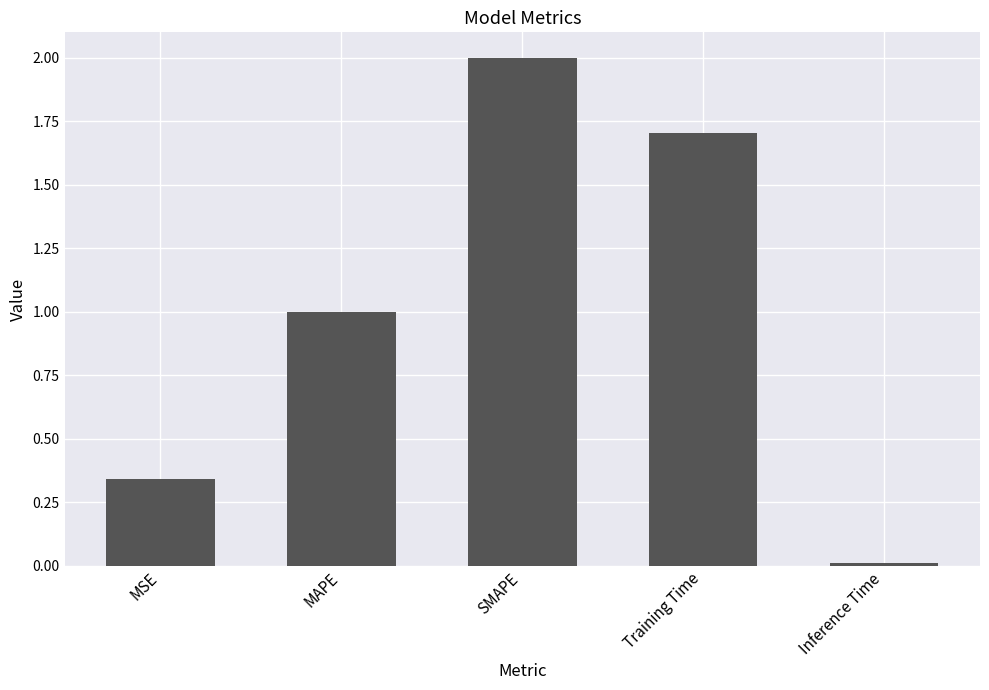

What is the change in value from SMAPE to Inference Time?

-2.0